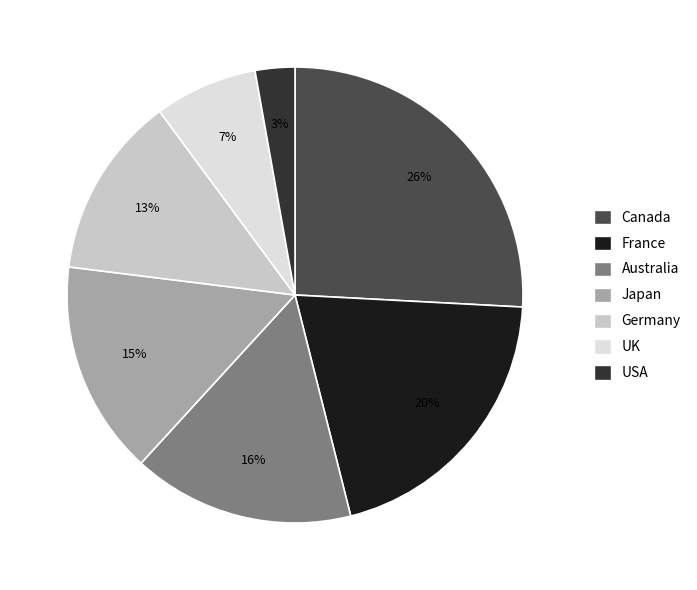

How many segments does this pie chart have?

7